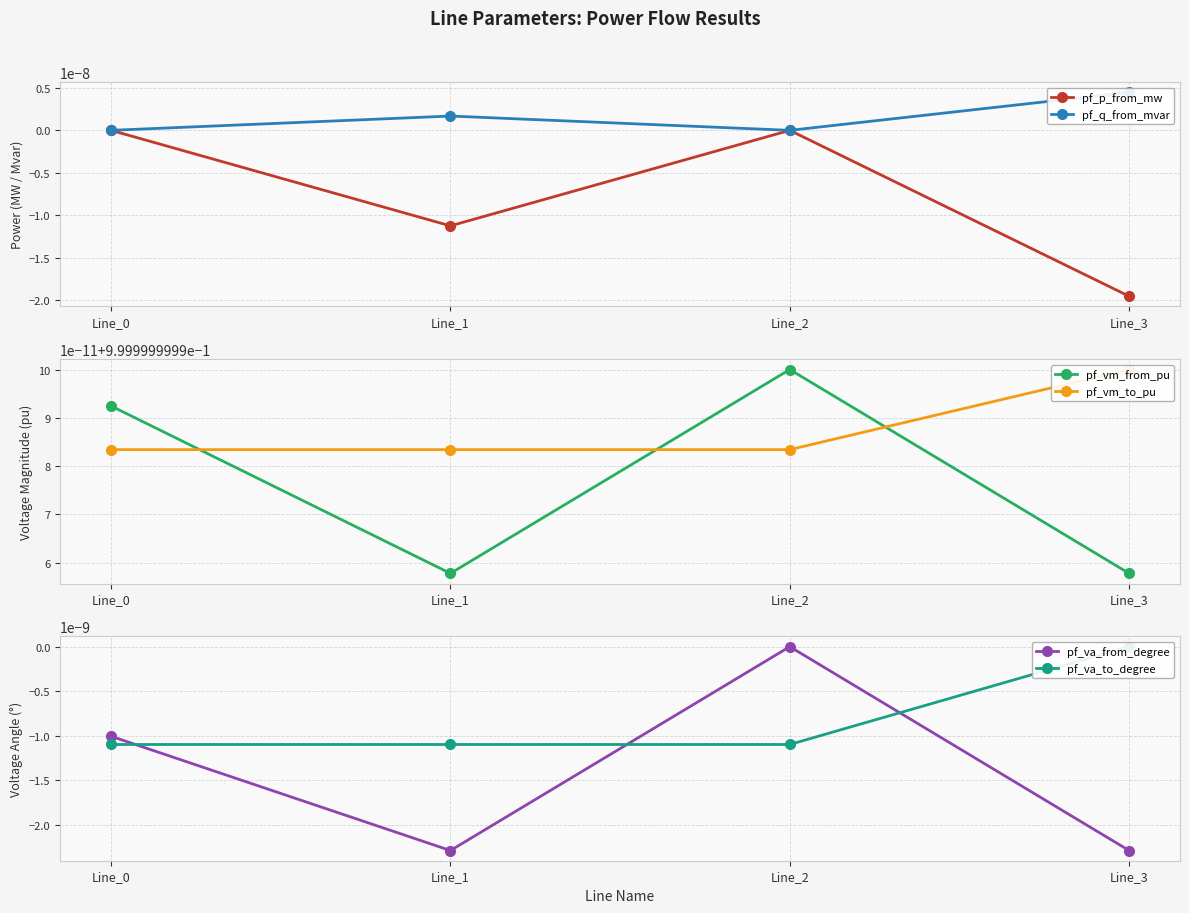

True or false: pf_p_from_mw has more than 2 interior local peaks.

False